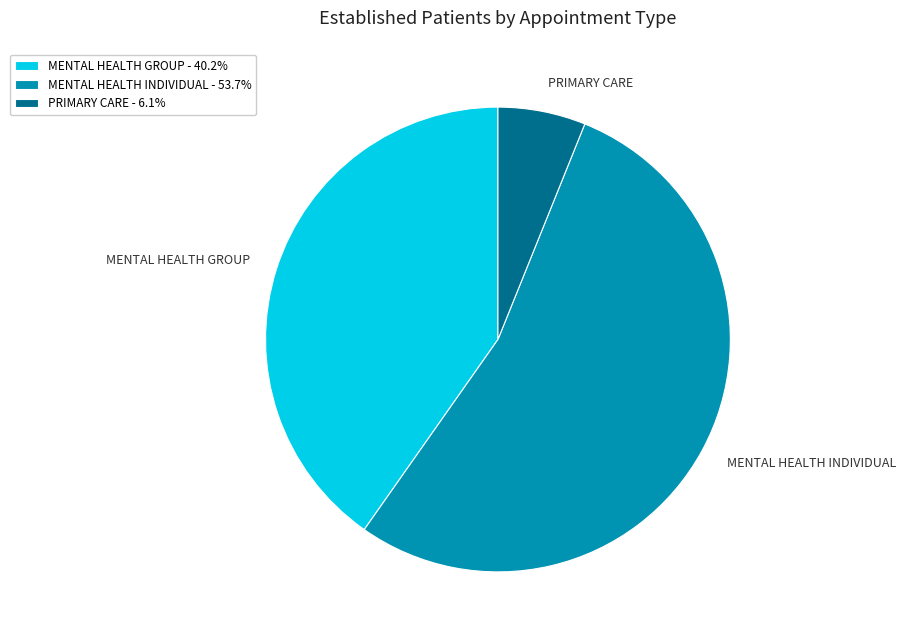

How many slices are in this pie chart?

3